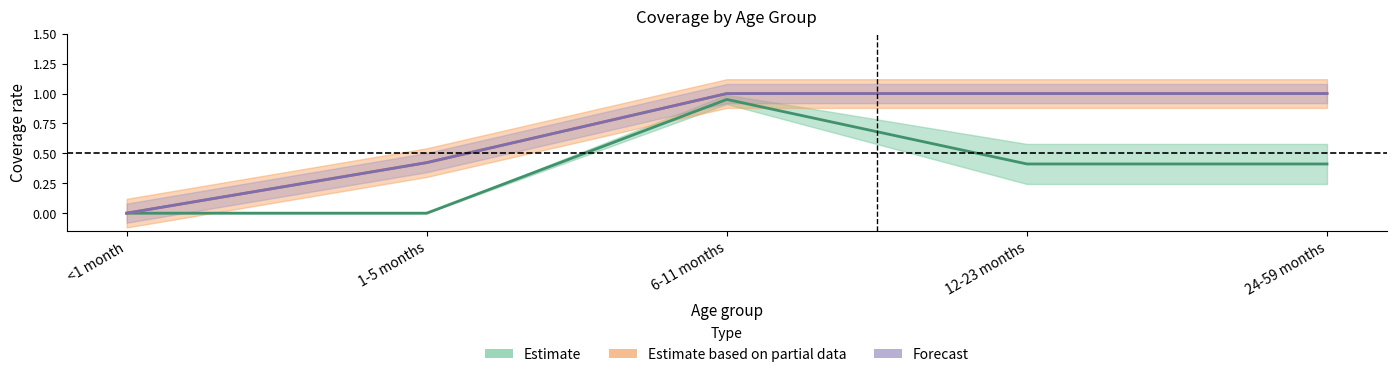

At which category does the chart reach its peak across all series?

6-11 months